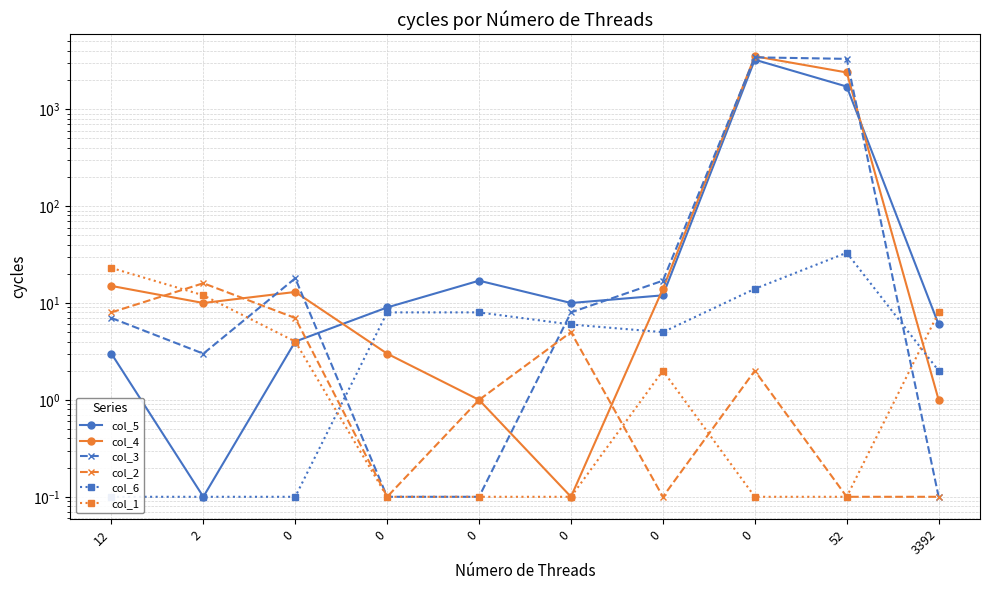

Which series has the largest total across all categories?

col_3